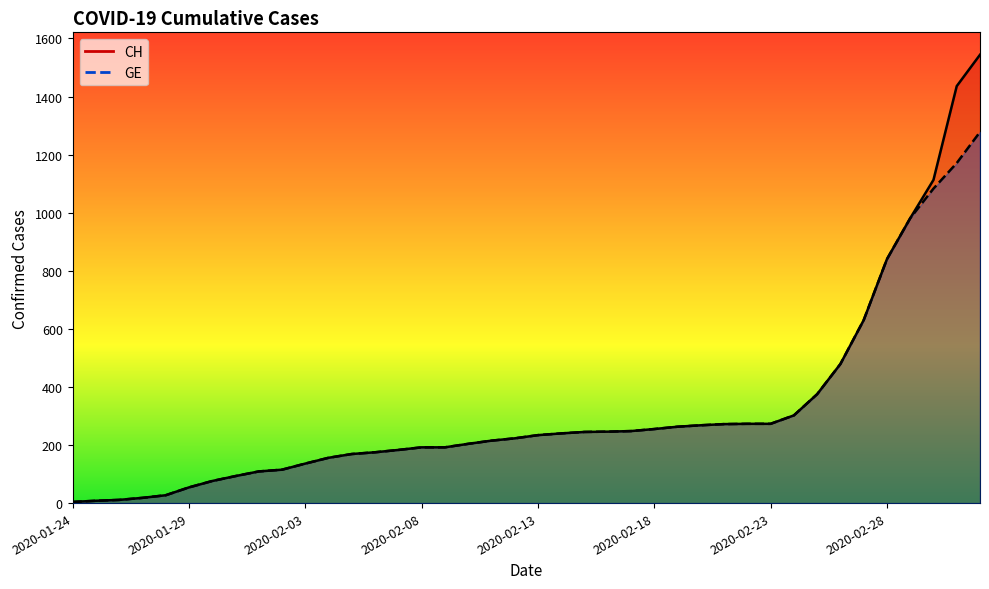

Which category has the highest value across all series?

2020-03-03